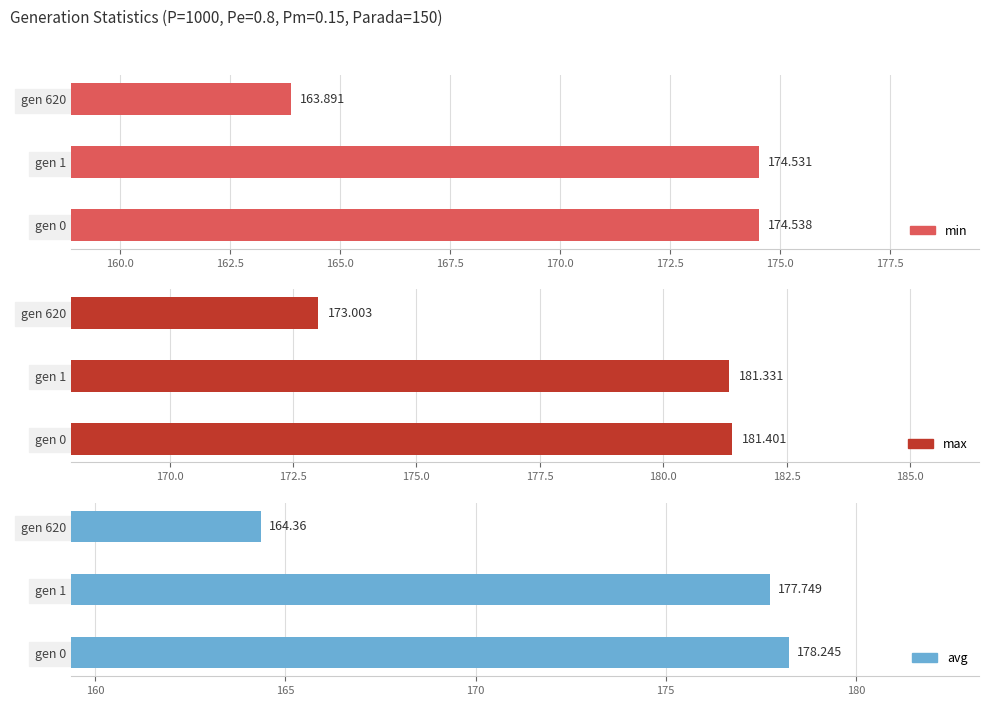

At how many categories does at least one series exceed 166?

3